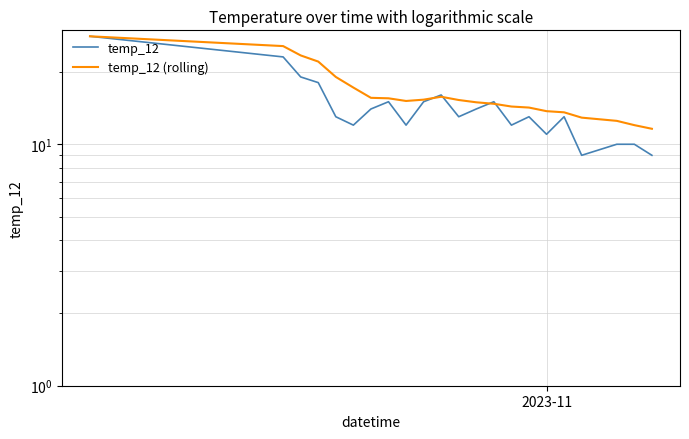

What is the smallest value displayed?

9.0